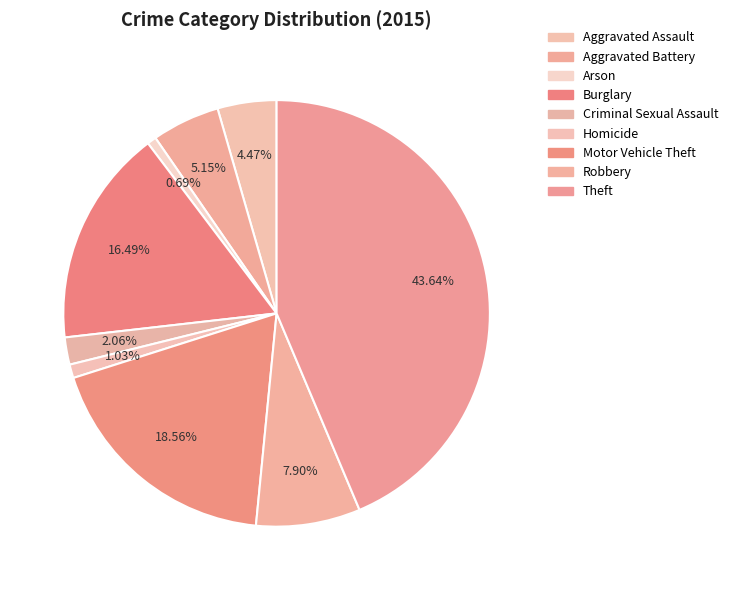

To the nearest percent, what is the average slice percentage?

11%